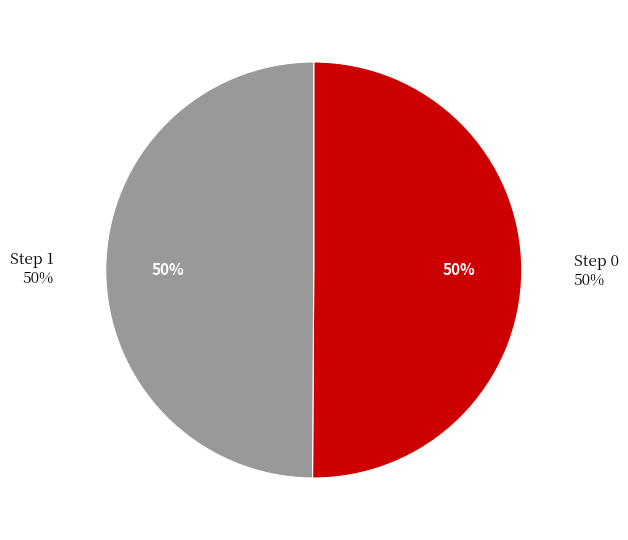

What is the smallest slice in the pie chart?

1